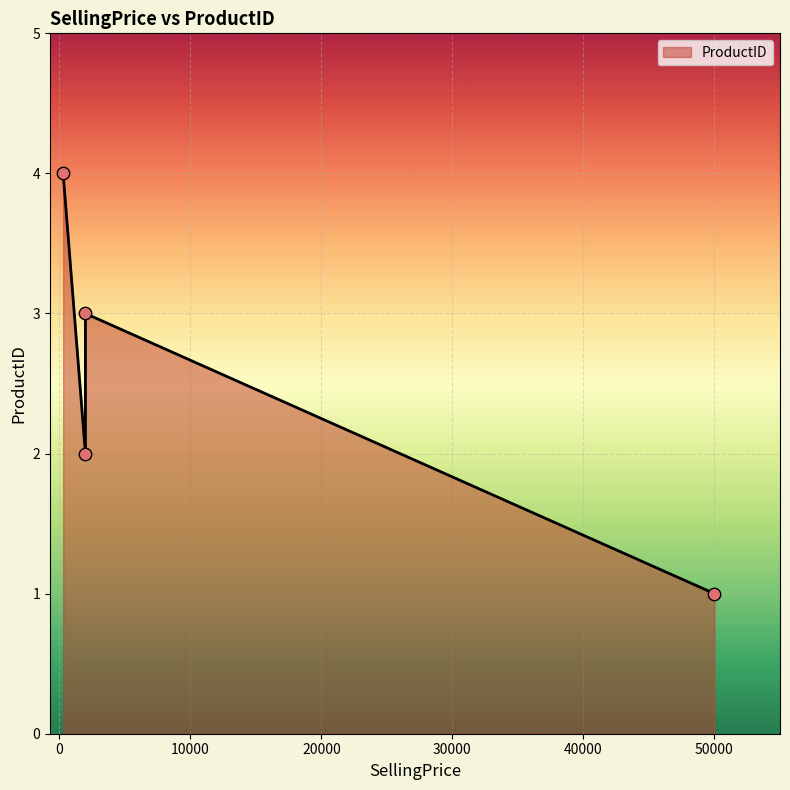

Approximately how many times larger is the value at 299 compared to 50000?

4.0